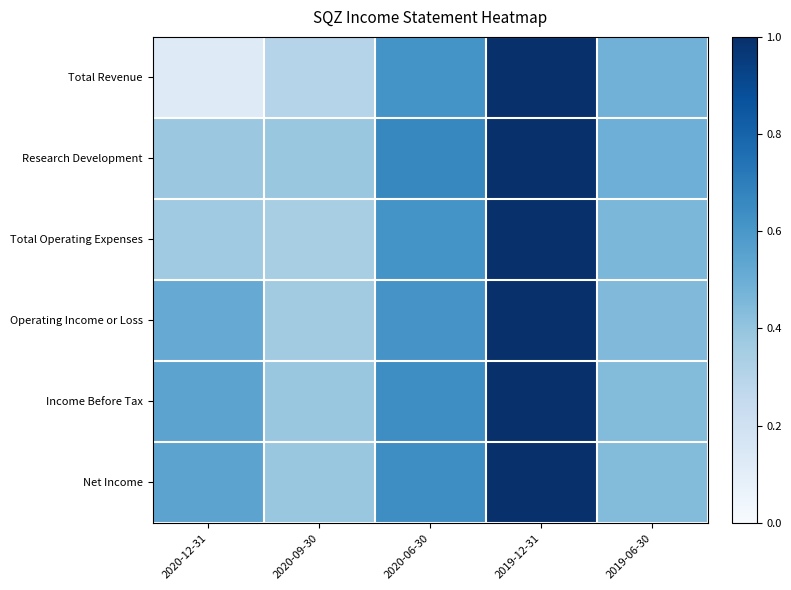

Which series has the largest range (max minus min)?

Total Revenue